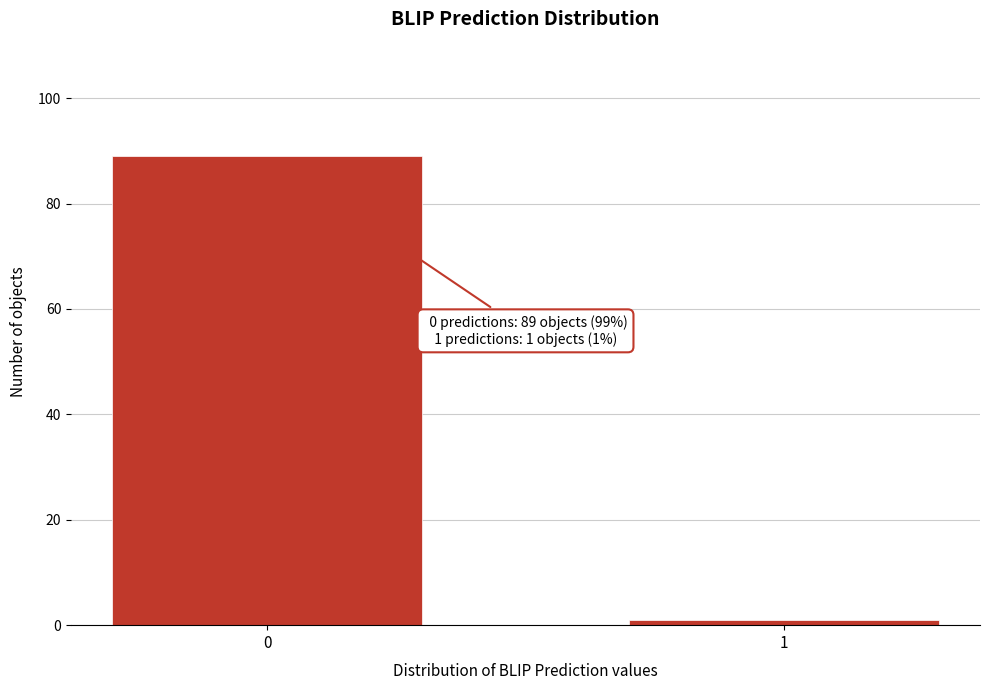

Reading right to left, list all the values displayed in this chart.

1=1	0=89